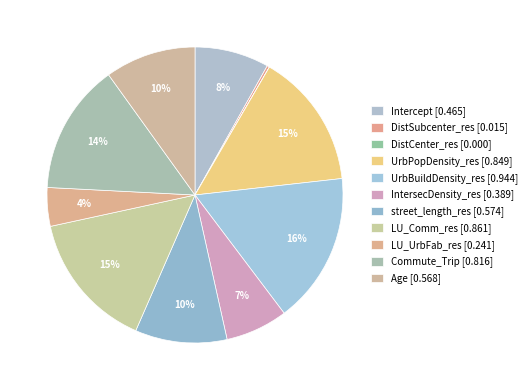

What is the change in value from IntersecDensity_res to LU_Comm_res?

+0.5